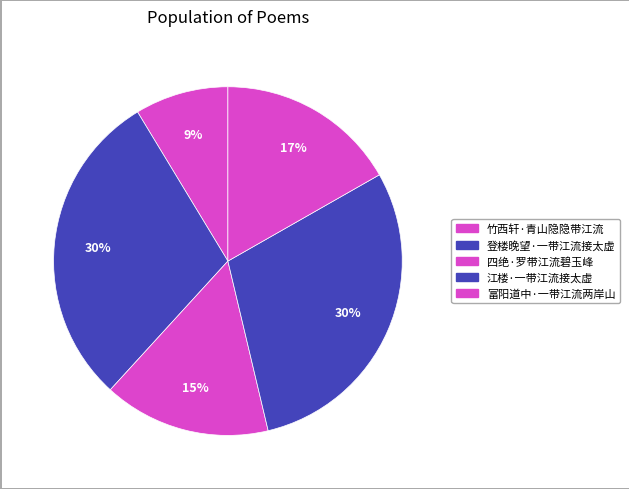

Rank the categories by value from highest to lowest.

登楼晚望·一带江流接太虚, 江楼·一带江流接太虚, 富阳道中·一带江流两岸山, 四绝·罗带江流碧玉峰, 竹西轩·青山隐隐带江流